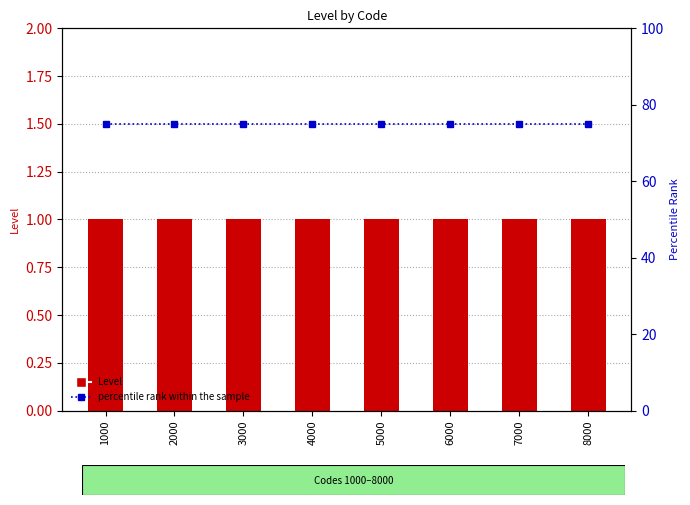

How many distinct data groups are displayed?

2